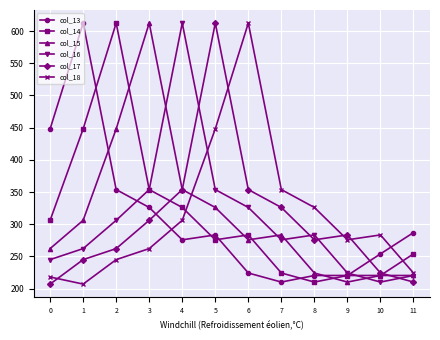

What is the total value across all series at 6?

2075.5